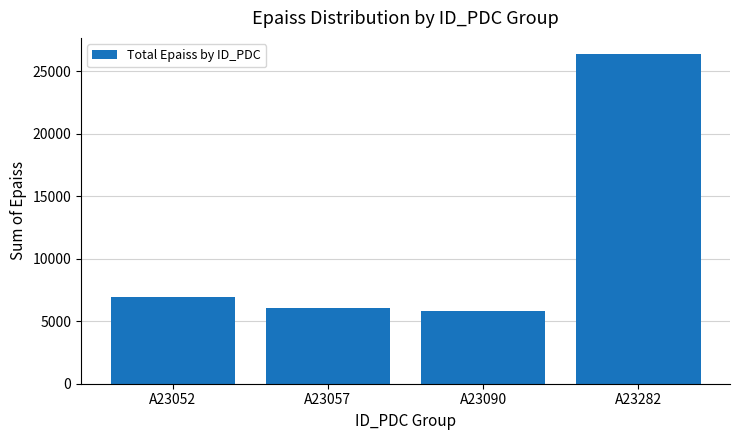

Reading left to right, transcribe all the data shown in this chart.

A23052=6930	A23057=6060	A23090=5860	A23282=26370